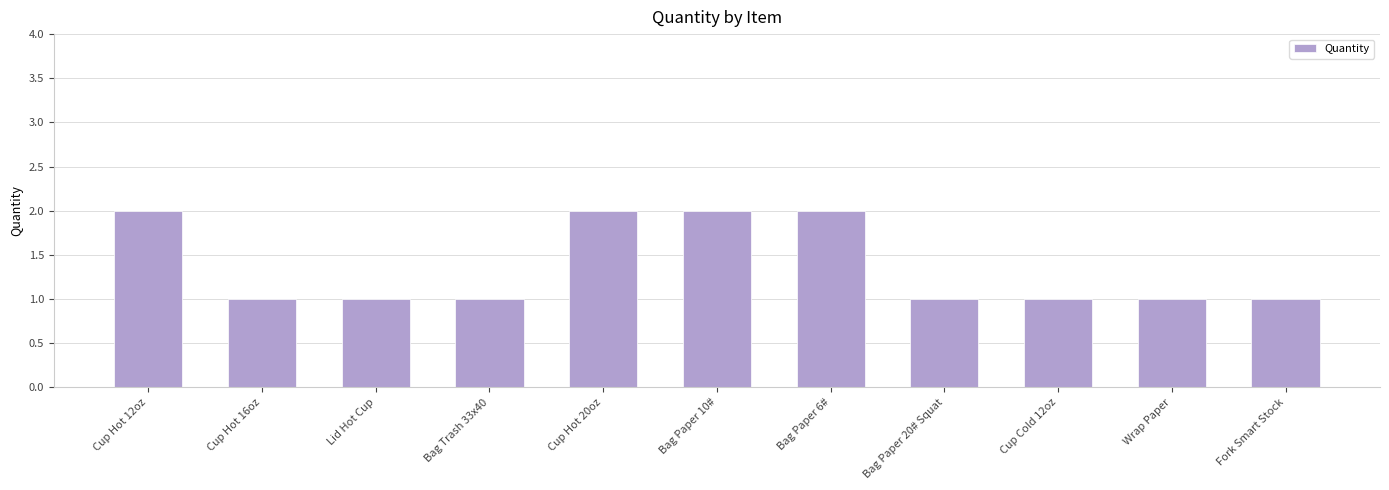

The chart shows a value of 2 at Bag Trash 33x40. True or false?

False